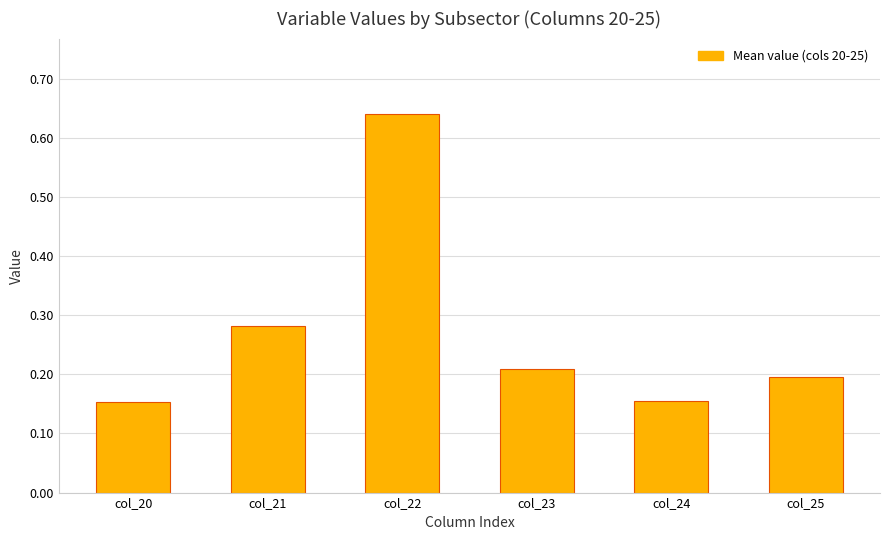

Count the values in the range 0 to 1.

6